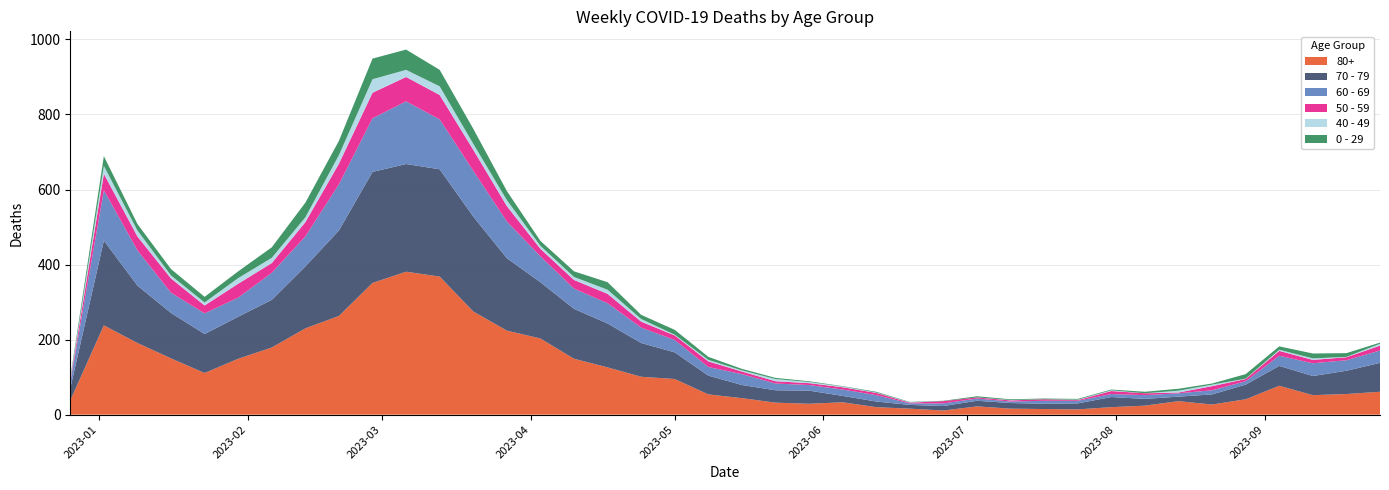

Reading left to right, extract all data points from this chart.

80+: 2022-12-26=38	2023-01-02=238	2023-01-09=191	2023-01-16=150	2023-01-23=111	2023-01-30=149	2023-02-06=179	2023-02-13=230	2023-02-20=263	2023-02-27=351	2023-03-06=381	2023-03-13=368	2023-03-20=275	2023-03-27=224	2023-04-03=203	2023-04-10=149	2023-04-17=126	2023-04-24=101	2023-05-01=95	2023-05-08=54	2023-05-15=44	2023-05-22=32	2023-05-29=29	2023-06-05=33	2023-06-12=20	2023-06-19=16	2023-06-26=11	2023-07-03=22	2023-07-10=16	2023-07-17=15	2023-07-24=14	2023-07-31=20	2023-08-07=24	2023-08-14=36	2023-08-21=27	2023-08-28=41	2023-09-04=77	2023-09-11=52	2023-09-18=55	2023-09-25=61
70 - 79: 2022-12-26=32	2023-01-02=226	2023-01-09=153	2023-01-16=121	2023-01-23=104	2023-01-30=112	2023-02-06=127	2023-02-13=165	2023-02-20=228	2023-02-27=296	2023-03-06=287	2023-03-13=286	2023-03-20=253	2023-03-27=193	2023-04-03=150	2023-04-10=133	2023-04-17=117	2023-04-24=90	2023-05-01=71	2023-05-08=50	2023-05-15=35	2023-05-22=33	2023-05-29=35	2023-06-05=17	2023-06-12=15	2023-06-19=10	2023-06-26=12	2023-07-03=15	2023-07-10=15	2023-07-17=14	2023-07-24=16	2023-07-31=27	2023-08-07=18	2023-08-14=12	2023-08-21=27	2023-08-28=39	2023-09-04=53	2023-09-11=51	2023-09-18=62	2023-09-25=77
60 - 69: 2022-12-26=16	2023-01-02=134	2023-01-09=94	2023-01-16=54	2023-01-23=55	2023-01-30=51	2023-02-06=72	2023-02-13=80	2023-02-20=123	2023-02-27=143	2023-03-06=167	2023-03-13=133	2023-03-20=122	2023-03-27=98	2023-04-03=69	2023-04-10=54	2023-04-17=54	2023-04-24=41	2023-05-01=33	2023-05-08=23	2023-05-15=29	2023-05-22=18	2023-05-29=15	2023-06-05=17	2023-06-12=17	2023-06-19=4	2023-06-26=7	2023-07-03=6	2023-07-10=4	2023-07-17=8	2023-07-24=7	2023-07-31=8	2023-08-07=10	2023-08-14=9	2023-08-21=11	2023-08-28=9	2023-09-04=27	2023-09-11=34	2023-09-18=28	2023-09-25=33
50 - 59: 2022-12-26=5	2023-01-02=44	2023-01-09=37	2023-01-16=38	2023-01-23=21	2023-01-30=37	2023-02-06=26	2023-02-13=38	2023-02-20=55	2023-02-27=68	2023-03-06=65	2023-03-13=65	2023-03-20=56	2023-03-27=41	2023-04-03=20	2023-04-10=23	2023-04-17=25	2023-04-24=16	2023-05-01=12	2023-05-08=15	2023-05-15=7	2023-05-22=6	2023-05-29=5	2023-06-05=6	2023-06-12=6	2023-06-19=2	2023-06-26=6	2023-07-03=3	2023-07-10=3	2023-07-17=4	2023-07-24=2	2023-07-31=8	2023-08-07=5	2023-08-14=2	2023-08-21=11	2023-08-28=6	2023-09-04=13	2023-09-11=9	2023-09-18=8	2023-09-25=13
40 - 49: 2022-12-26=4	2023-01-02=21	2023-01-09=16	2023-01-16=8	2023-01-23=8	2023-01-30=15	2023-02-06=14	2023-02-13=13	2023-02-20=23	2023-02-27=36	2023-03-06=19	2023-03-13=23	2023-03-20=16	2023-03-27=16	2023-04-03=8	2023-04-10=8	2023-04-17=11	2023-04-24=7	2023-05-01=2	2023-05-08=4	2023-05-15=3	2023-05-22=6	2023-05-29=3	2023-06-05=2	2023-06-12=1	2023-06-19=1	2023-06-26=0	2023-07-03=0	2023-07-10=1	2023-07-17=0	2023-07-24=1	2023-07-31=2	2023-08-07=0	2023-08-14=5	2023-08-21=4	2023-08-28=1	2023-09-04=3	2023-09-11=4	2023-09-18=1	2023-09-25=5
0 - 29: 2022-12-26=4	2023-01-02=26	2023-01-09=17	2023-01-16=17	2023-01-23=15	2023-01-30=18	2023-02-06=28	2023-02-13=39	2023-02-20=38	2023-02-27=55	2023-03-06=54	2023-03-13=44	2023-03-20=40	2023-03-27=24	2023-04-03=13	2023-04-10=15	2023-04-17=20	2023-04-24=11	2023-05-01=13	2023-05-08=8	2023-05-15=4	2023-05-22=3	2023-05-29=2	2023-06-05=1	2023-06-12=2	2023-06-19=1	2023-06-26=1	2023-07-03=3	2023-07-10=2	2023-07-17=2	2023-07-24=2	2023-07-31=2	2023-08-07=4	2023-08-14=5	2023-08-21=3	2023-08-28=12	2023-09-04=9	2023-09-11=13	2023-09-18=10	2023-09-25=3